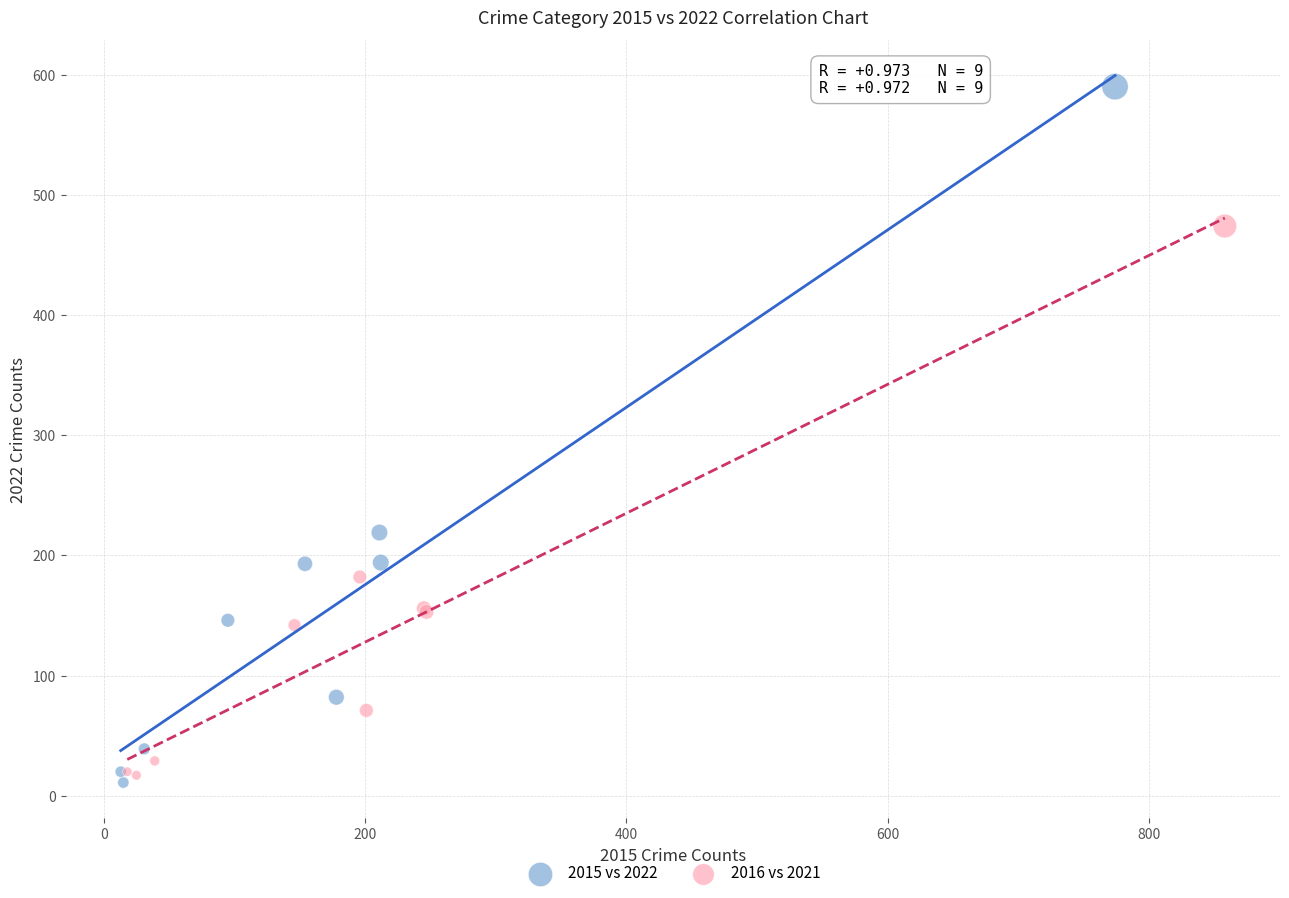

Which series contains the lowest Y value?

2015 vs 2022